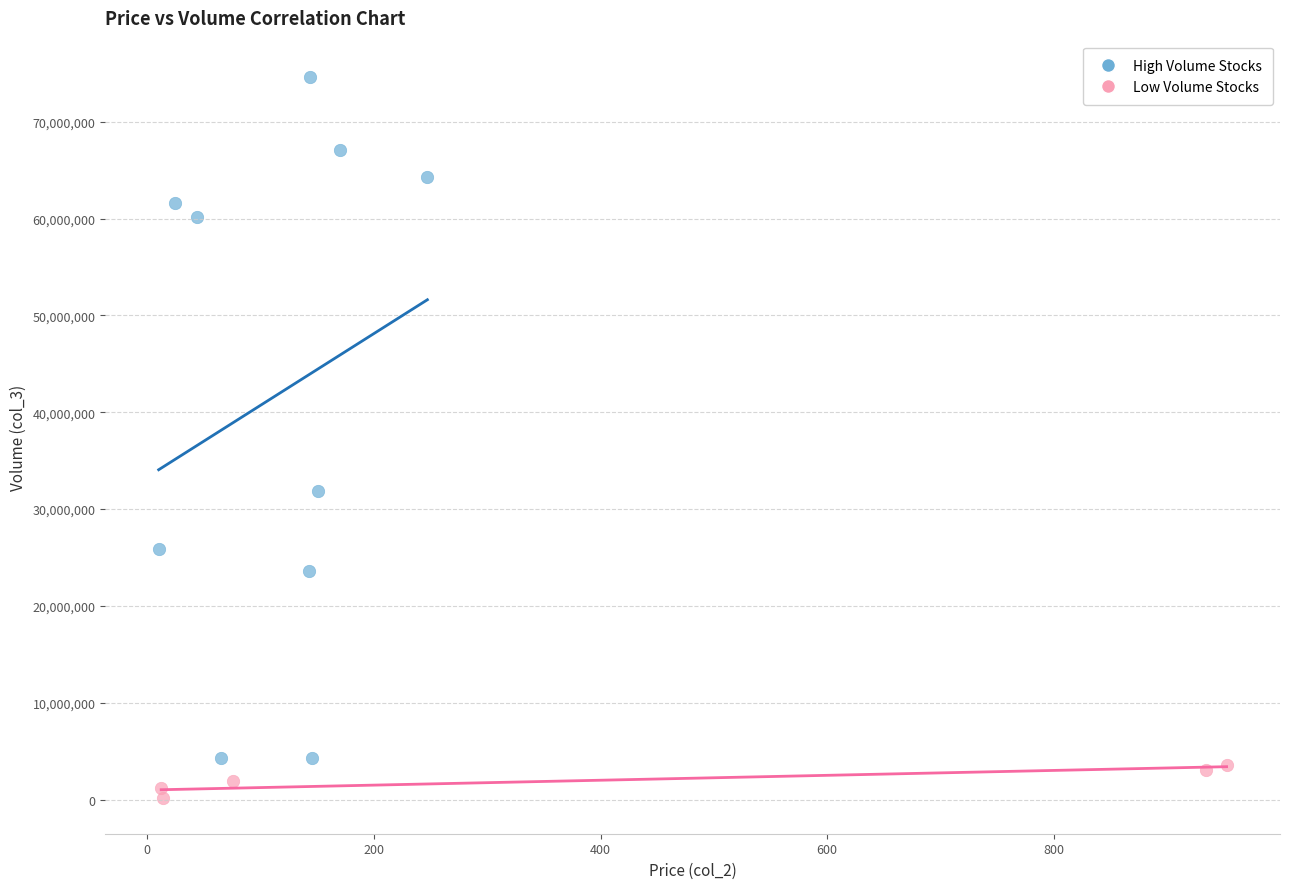

What are all the series names shown in the legend?

High Volume Stocks, Low Volume Stocks